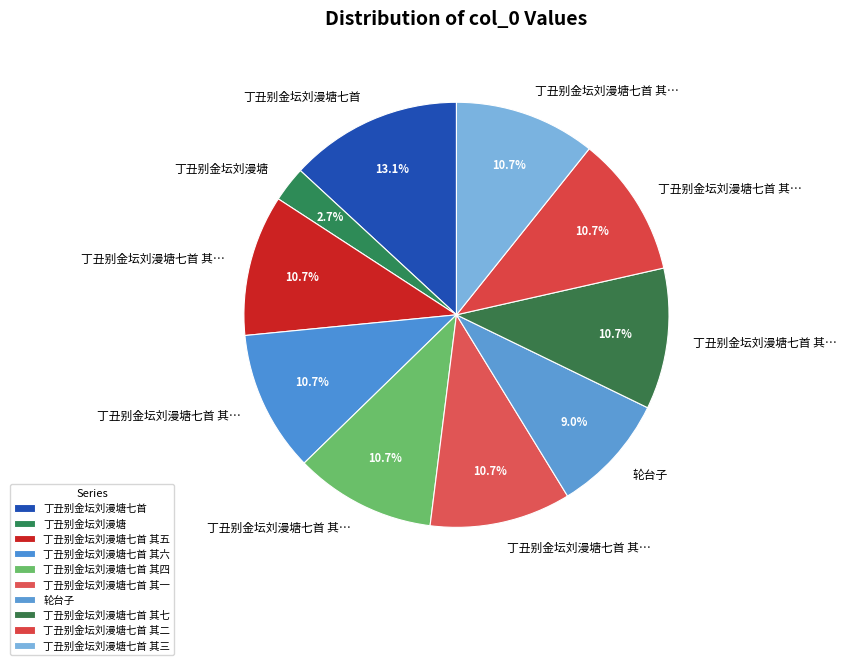

Which has a higher value, 丁丑别金坛刘漫塘七首 其四 or 轮台子?

丁丑别金坛刘漫塘七首 其四